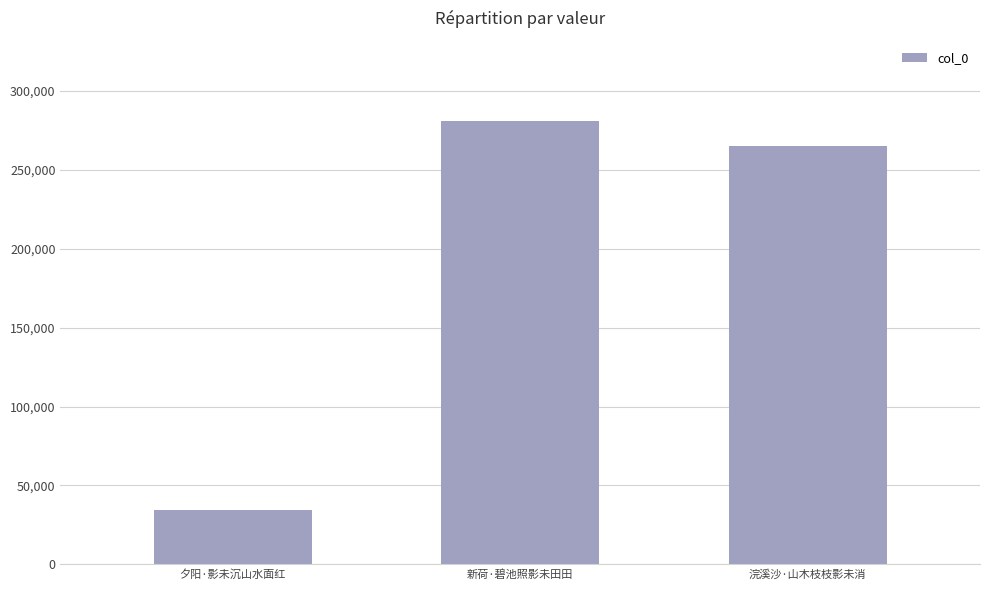

What is the change in value from 夕阳·影未沉山水面红 to 新荷·碧池照影未田田?

+246553